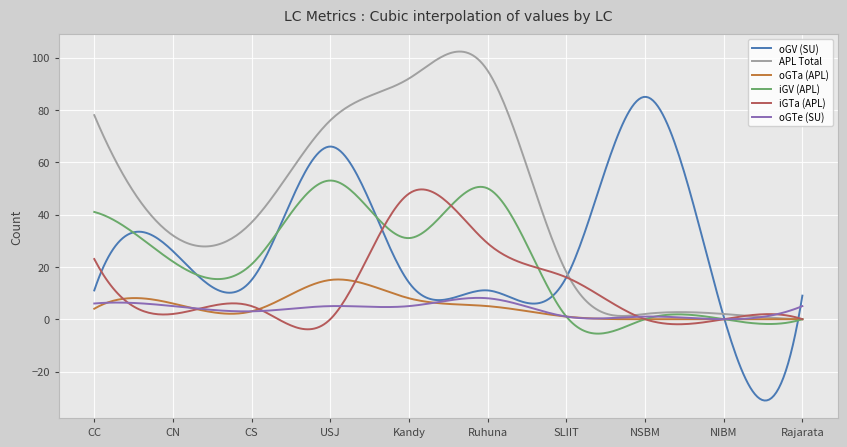

What is the maximum value for oGTe (SU)?

8.1